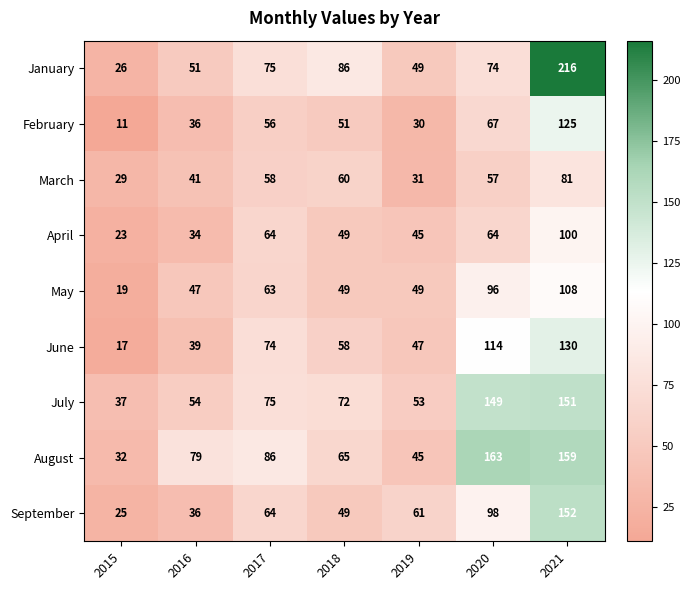

What is the difference between the February values at 2018 and 2016?

15